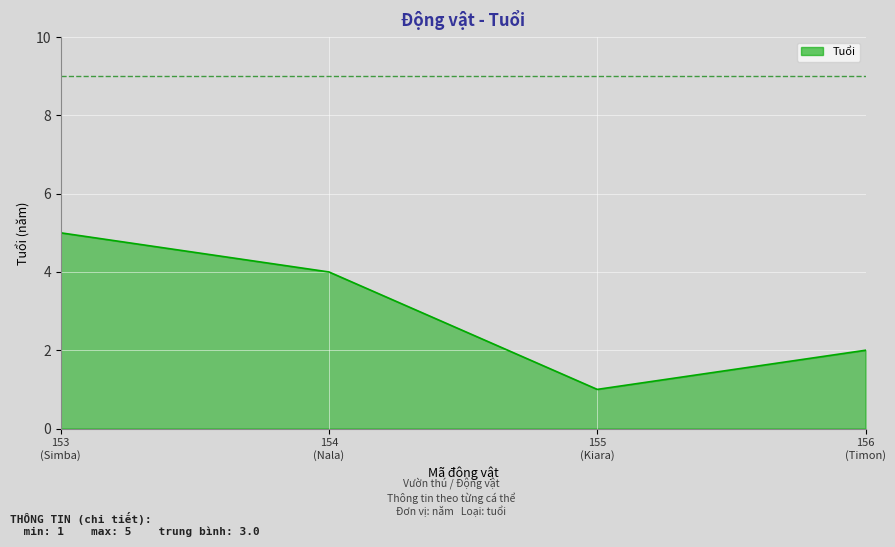

Rank the categories by value from highest to lowest.

153
(Simba), 154
(Nala), 156
(Timon), 155
(Kiara)